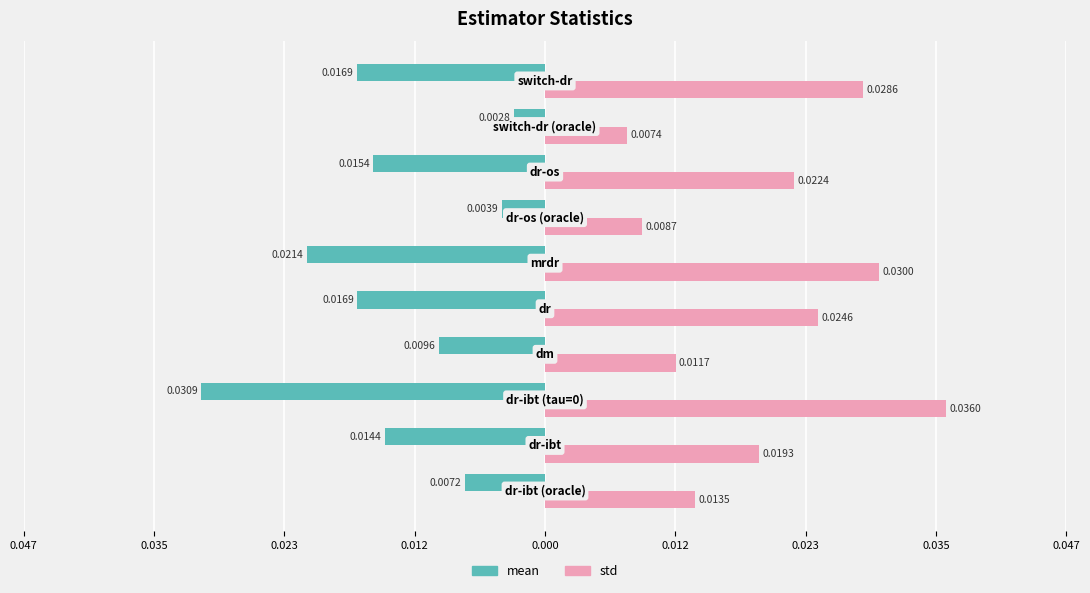

What are all the series names shown in the legend?

mean, std